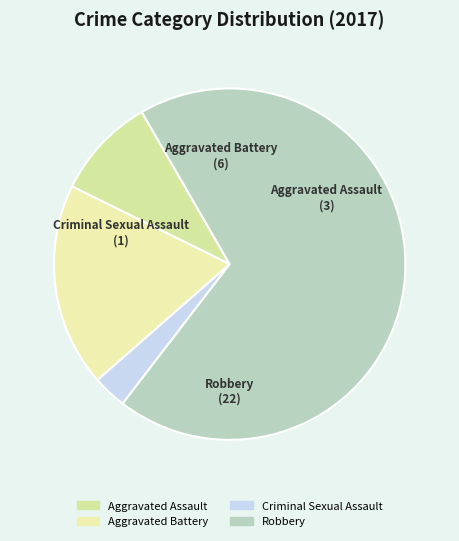

True or false: Aggravated Battery accounts for 13% of the total.

False